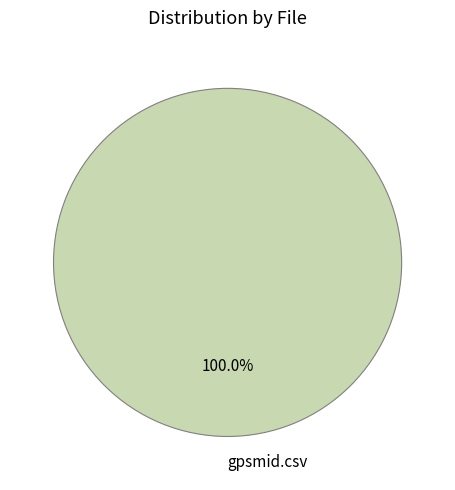

Rank the categories by value from lowest to highest.

gpsmid.csv